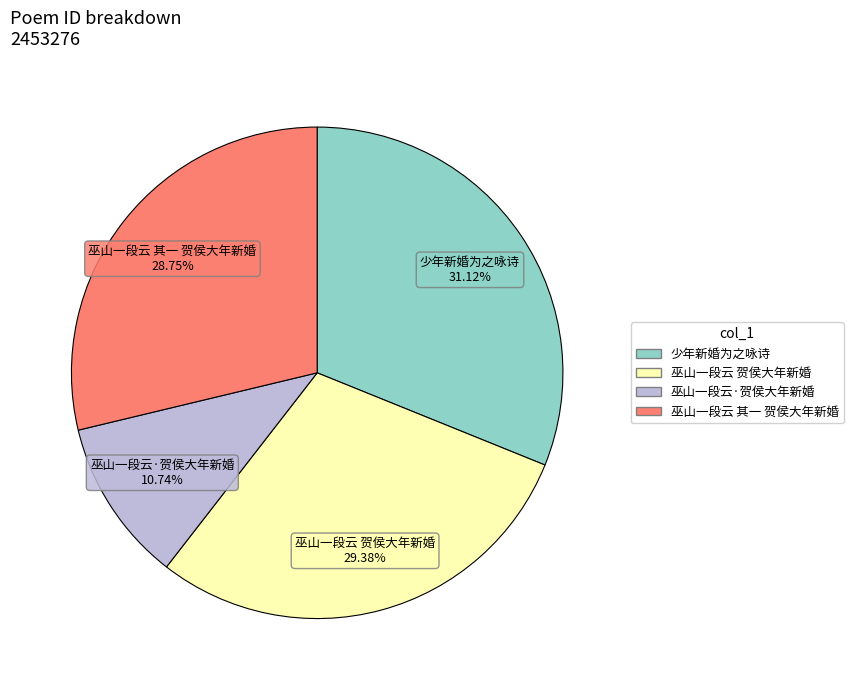

Is there any slice that represents more than half of the pie?

No